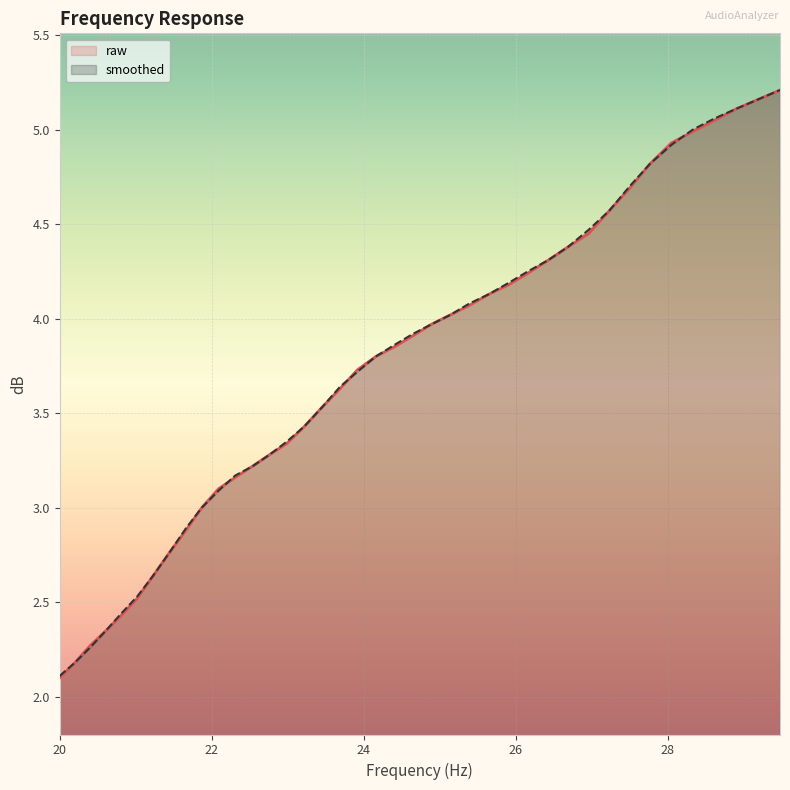

What is the minimum value for smoothed?

2.1